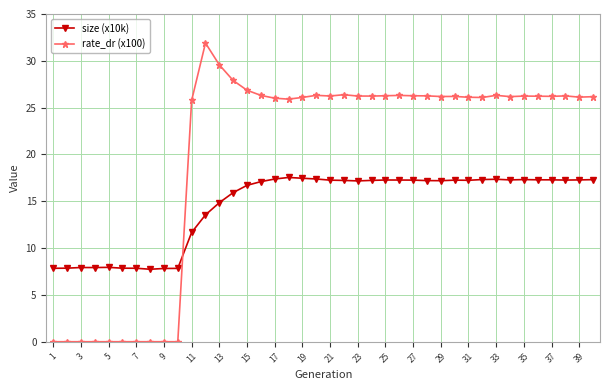

Which series has the largest total across all categories?

rate_dr (x100)